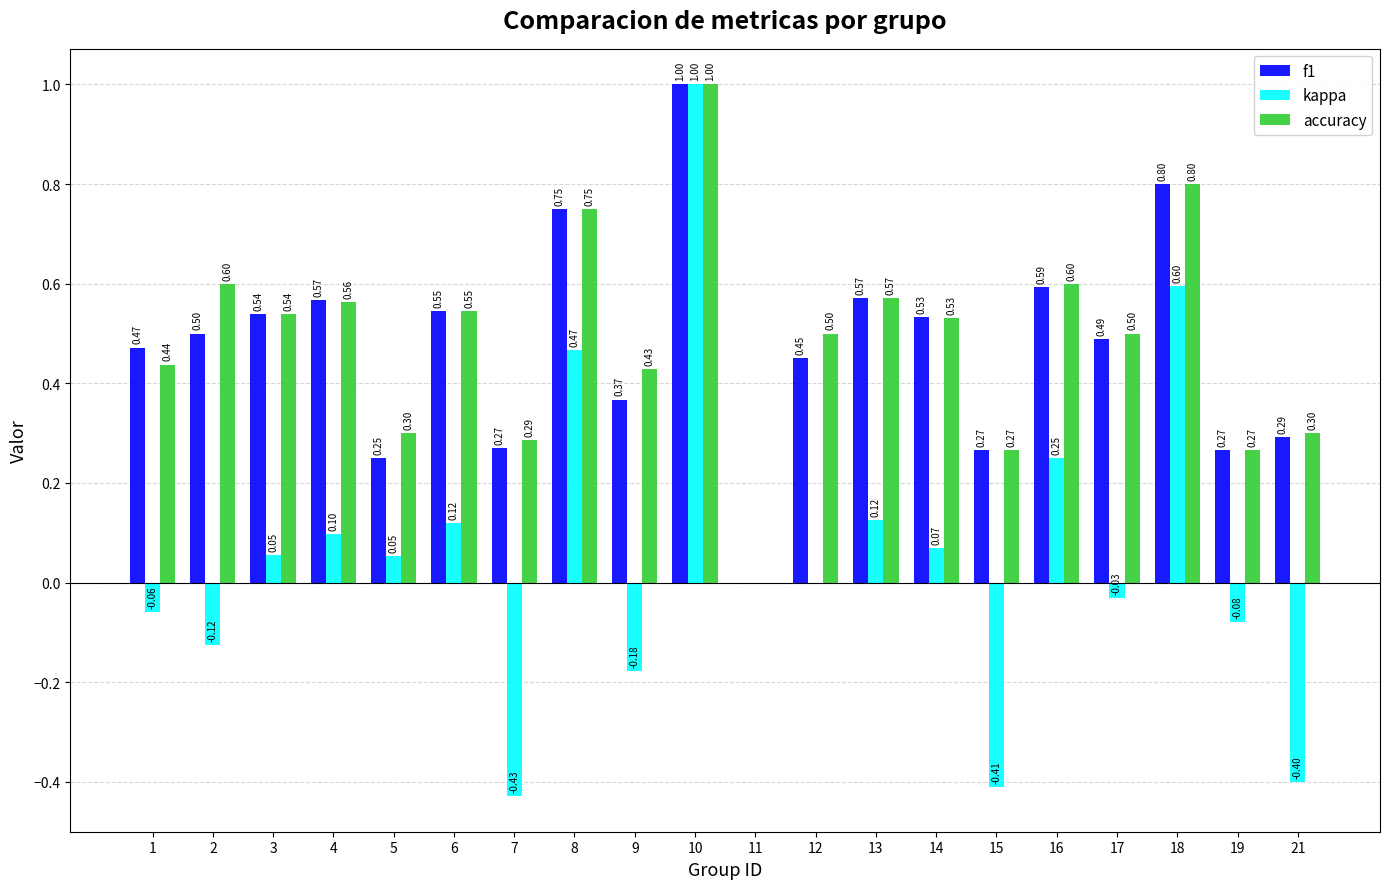

What is the greatest value displayed?

1.0